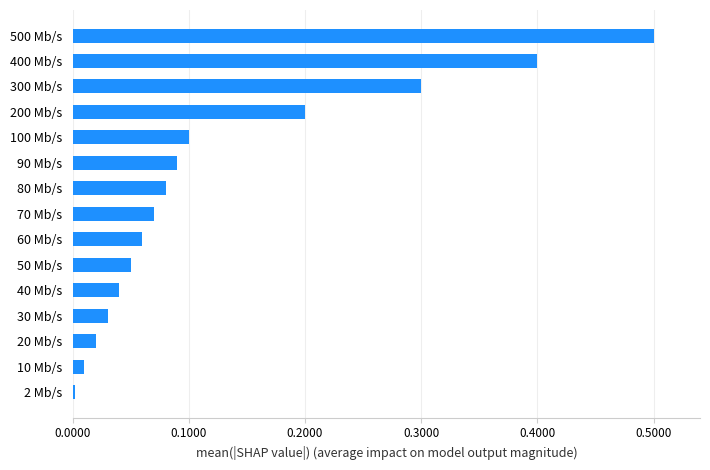

Count the number of data series in this chart.

1